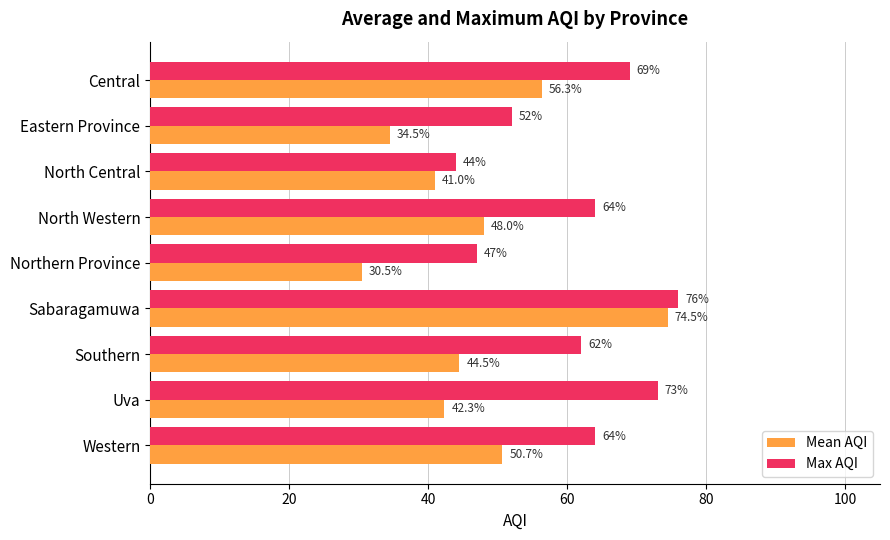

What value does the Mean AQI series have at Western?

50.7